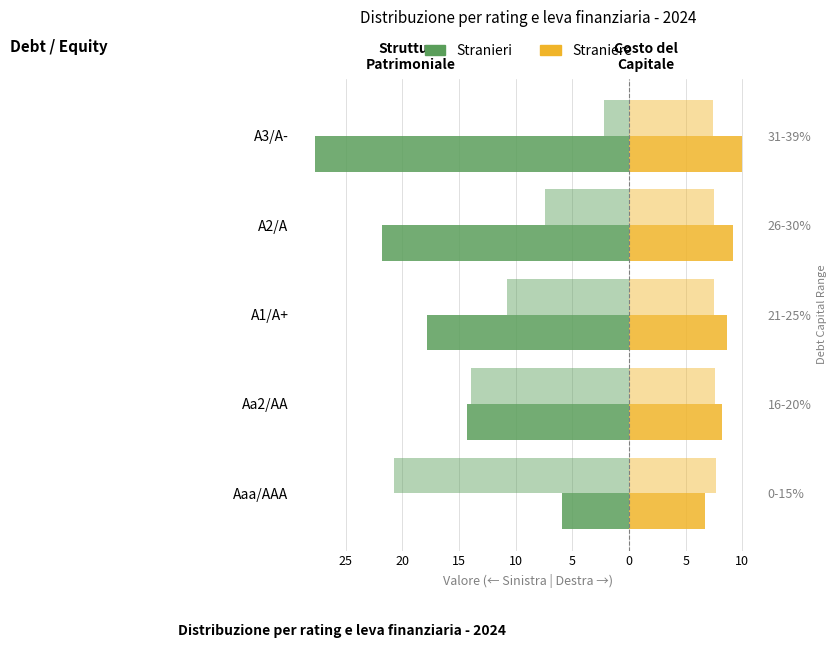

Reading right to left, extract all data points from this chart.

Stranieri (Debt volume): -27.7	-21.8	-17.8	-14.3	-5.9
Straniere (Enterprise Value shift): 9.9	9.2	8.6	8.2	6.7
Stranieri (Equity Value shift): -2.2	-7.4	-10.8	-14.0	-20.7
Straniere (Cost of Capital ×100): 7.4	7.5	7.5	7.6	7.7